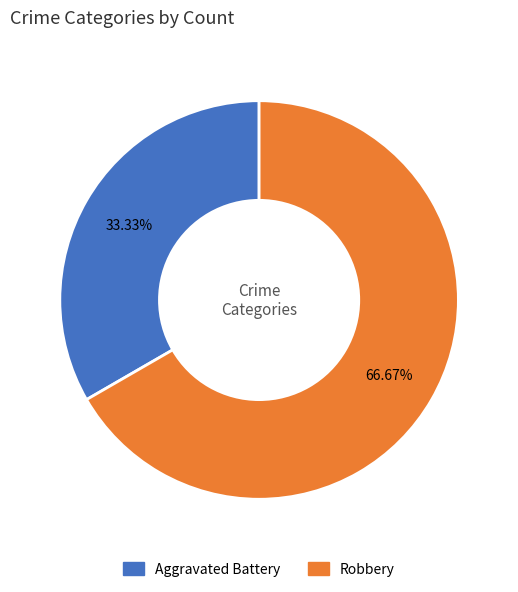

The Robbery slice represents 59% of the pie. True or false?

False